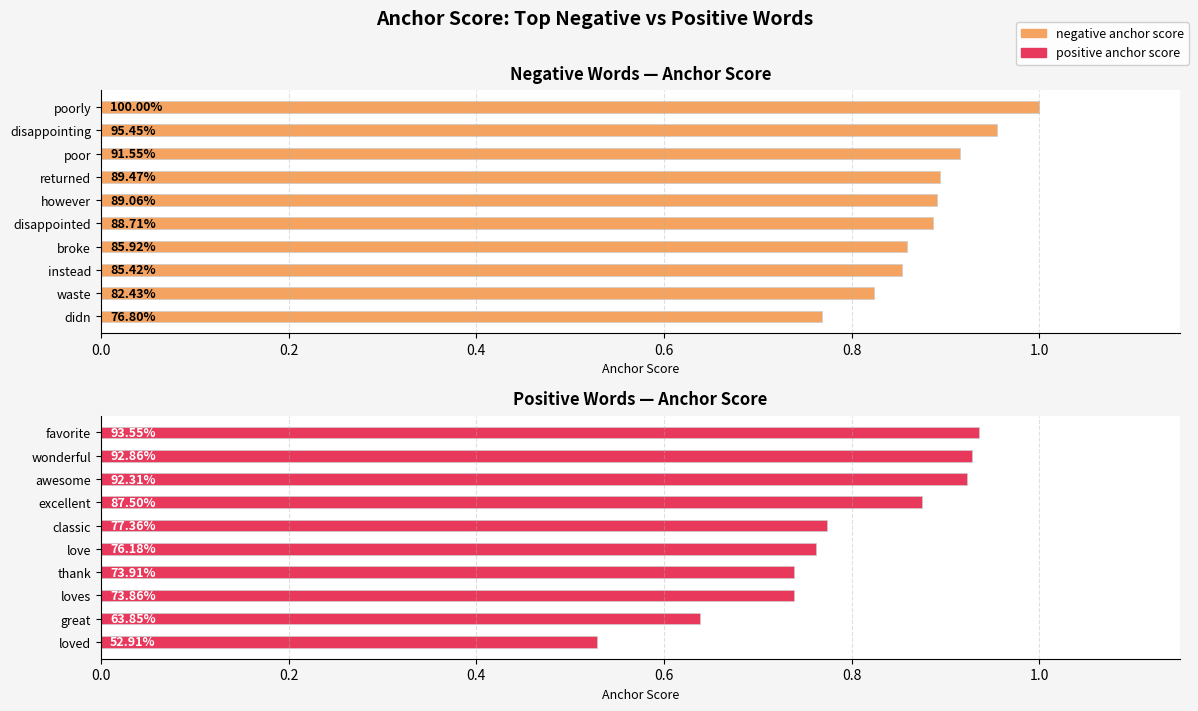

Which series has the largest total across all categories?

negative anchor score